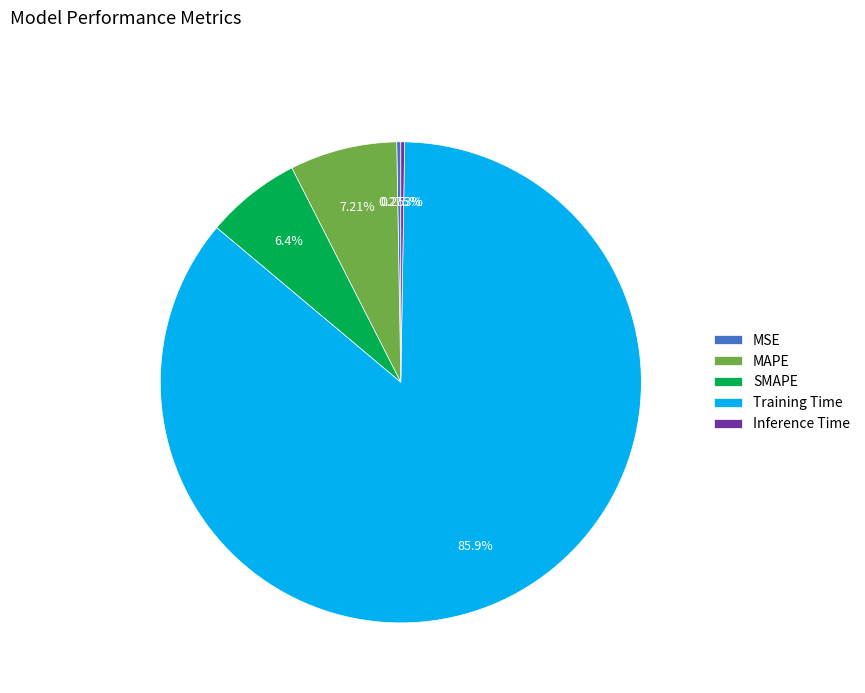

Which category accounts for the majority?

Training Time